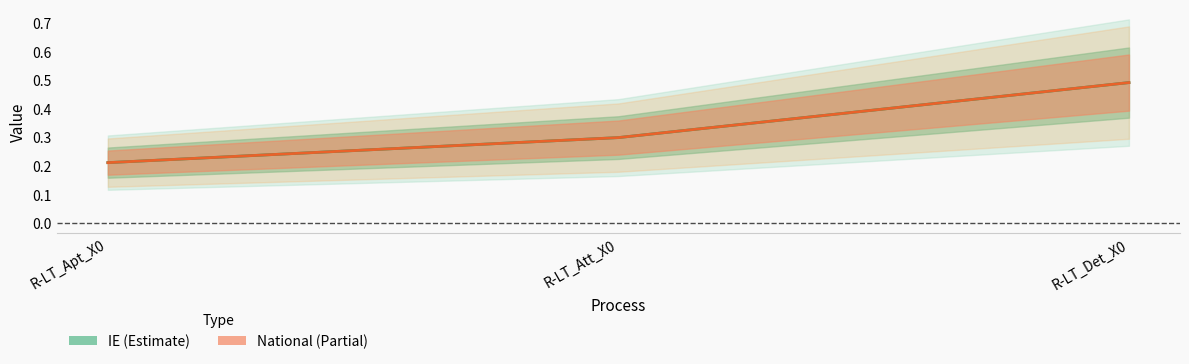

Where is IE (Estimate) nearest to the value 0?

R-LT_Apt_X0